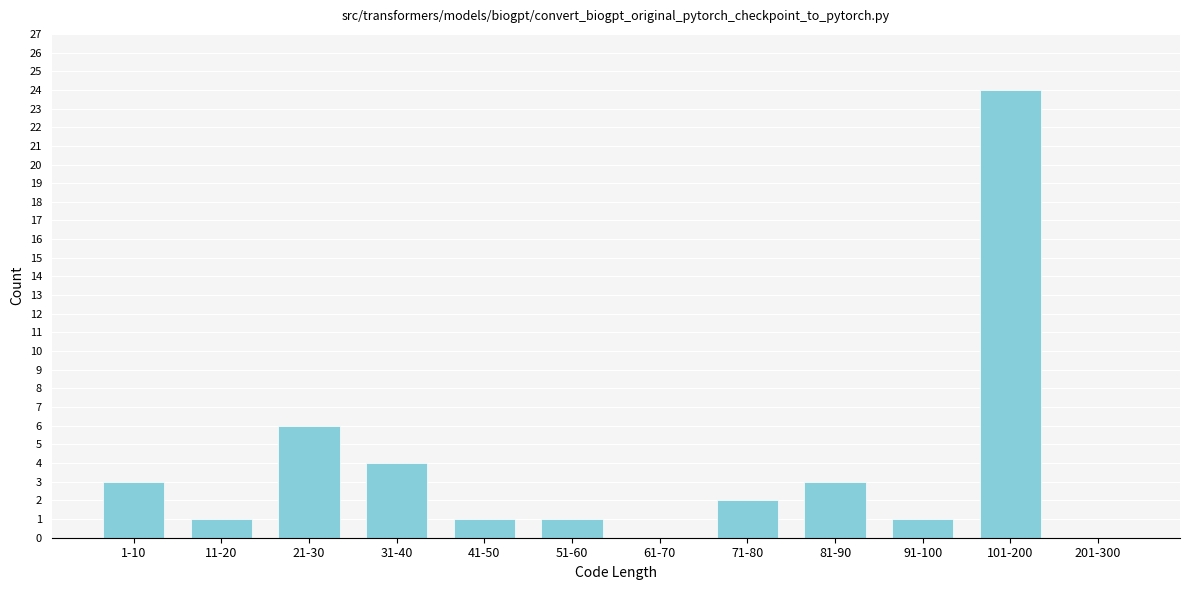

Reading left to right, list all the values displayed in this chart.

1-10=3	11-20=1	21-30=6	31-40=4	41-50=1	51-60=1	61-70=0	71-80=2	81-90=3	91-100=1	101-200=24	201-300=0